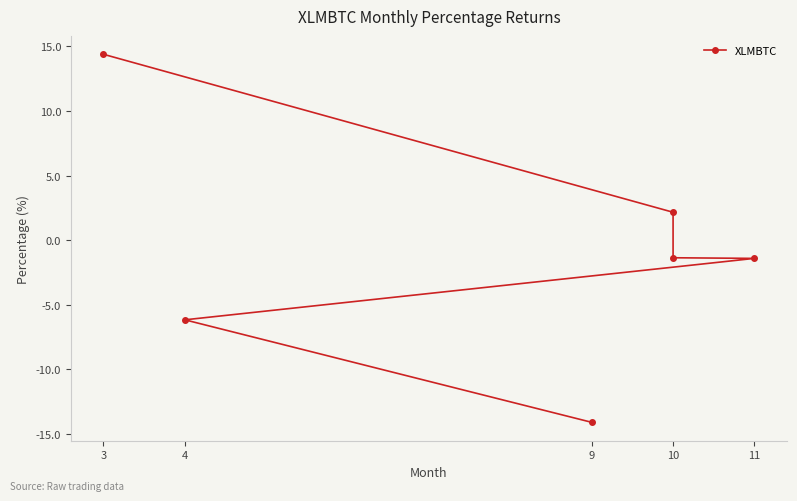

Reading left to right, transcribe all the data shown in this chart.

14.4	2.2	-1.4	-1.4	-6.2	-14.1